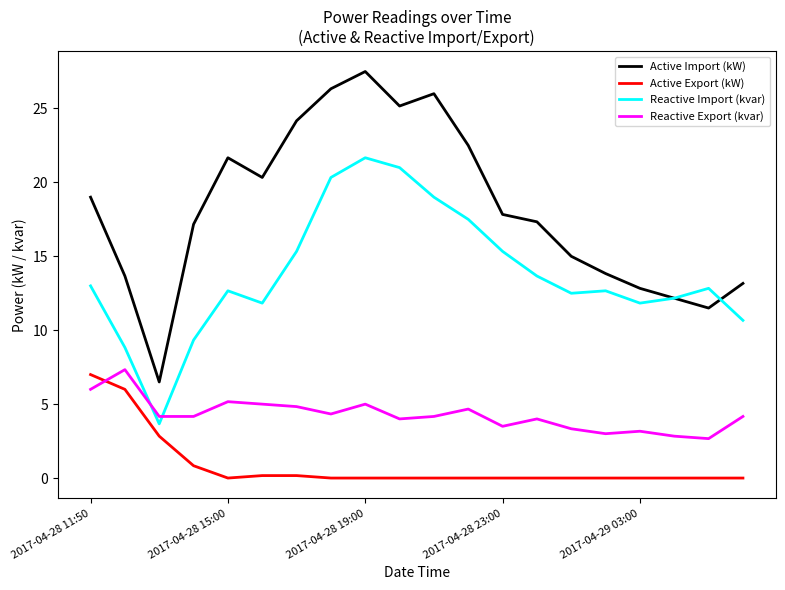

Which series has the largest range (max minus min)?

Active Import (kW)